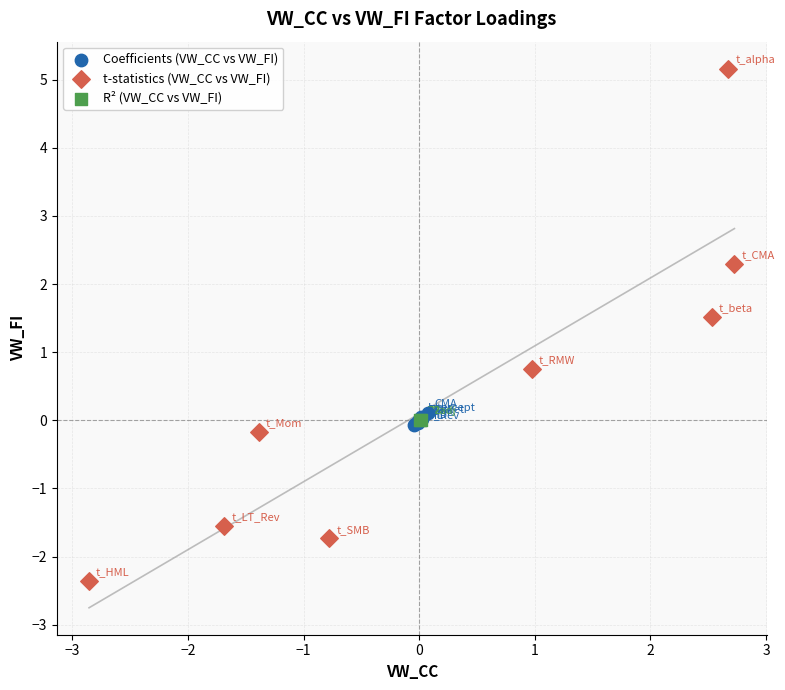

What are all the series names shown in the legend?

Coefficients (VW_CC vs VW_FI), t-statistics (VW_CC vs VW_FI), R² (VW_CC vs VW_FI)